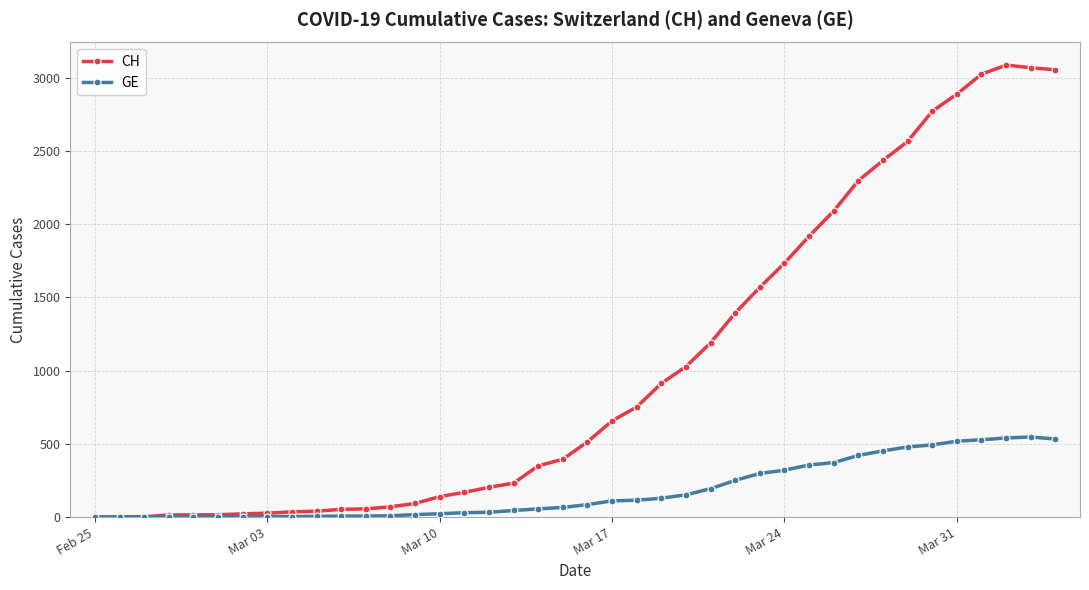

List the series in order of their overall mean, lowest first.

GE, CH